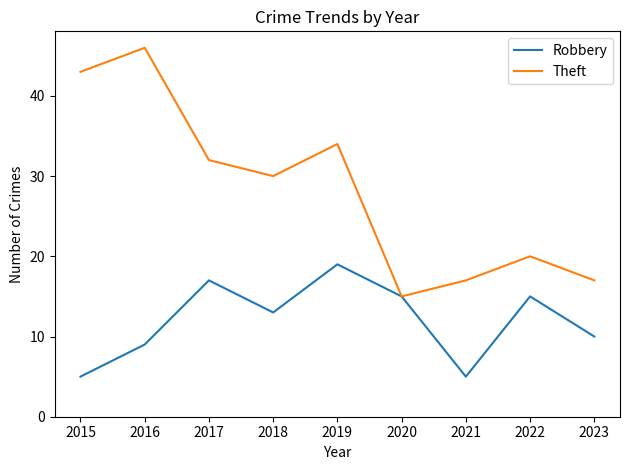

What is the difference between the Theft values at 2023 and 2016?

29